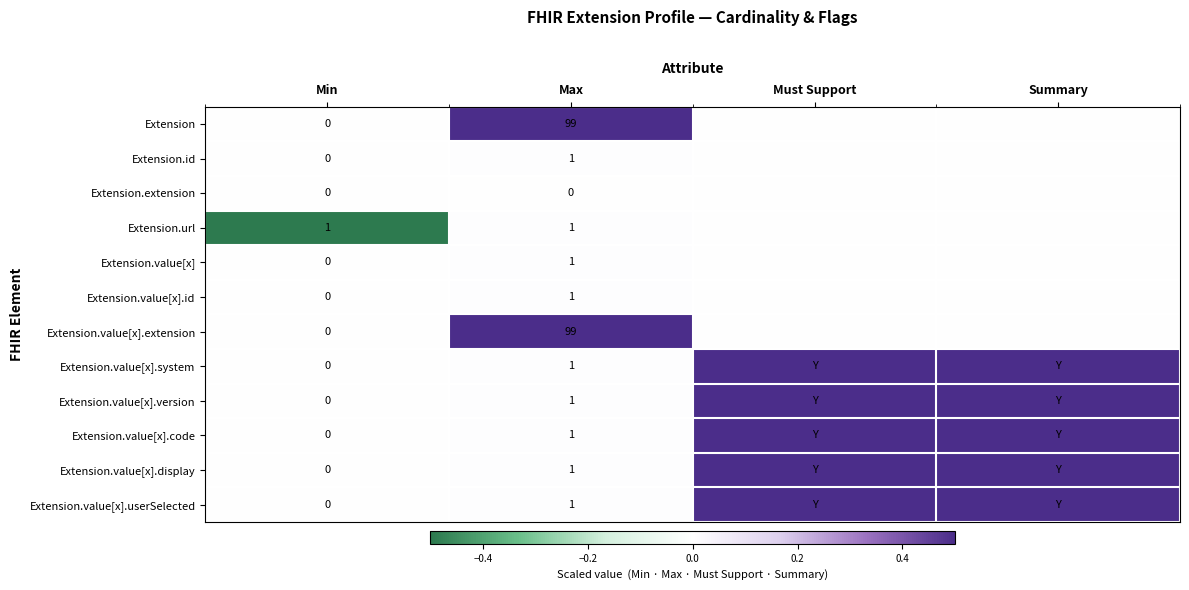

Is the value of Extension.value[x].system at Min greater than the value of Extension.value[x] at Max?

No